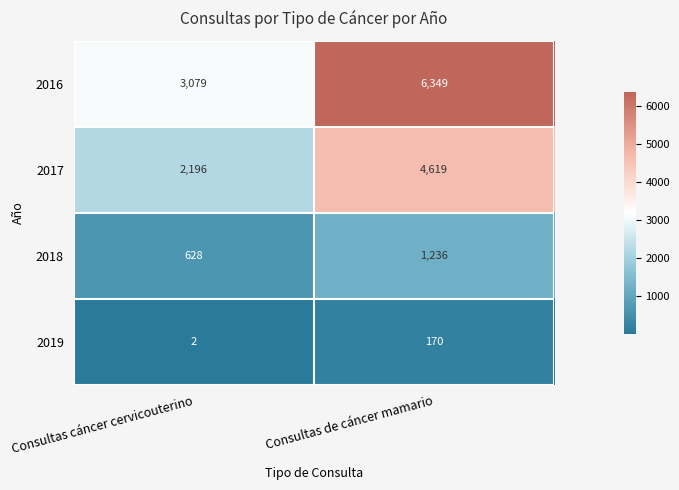

Which series has the widest spread of values?

2016